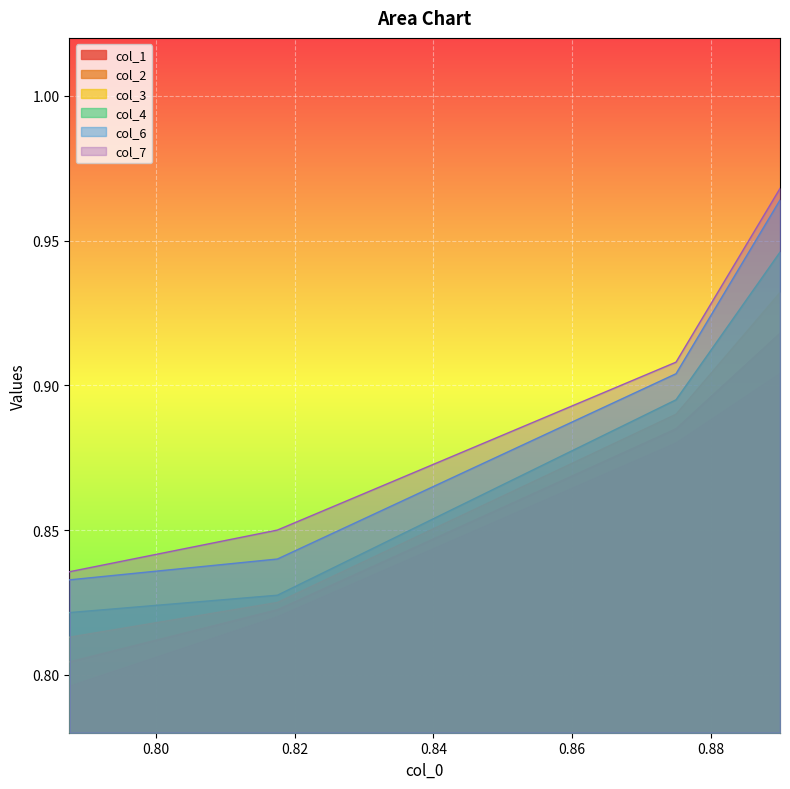

True or false: col_6 and col_3 intersect in this chart.

False